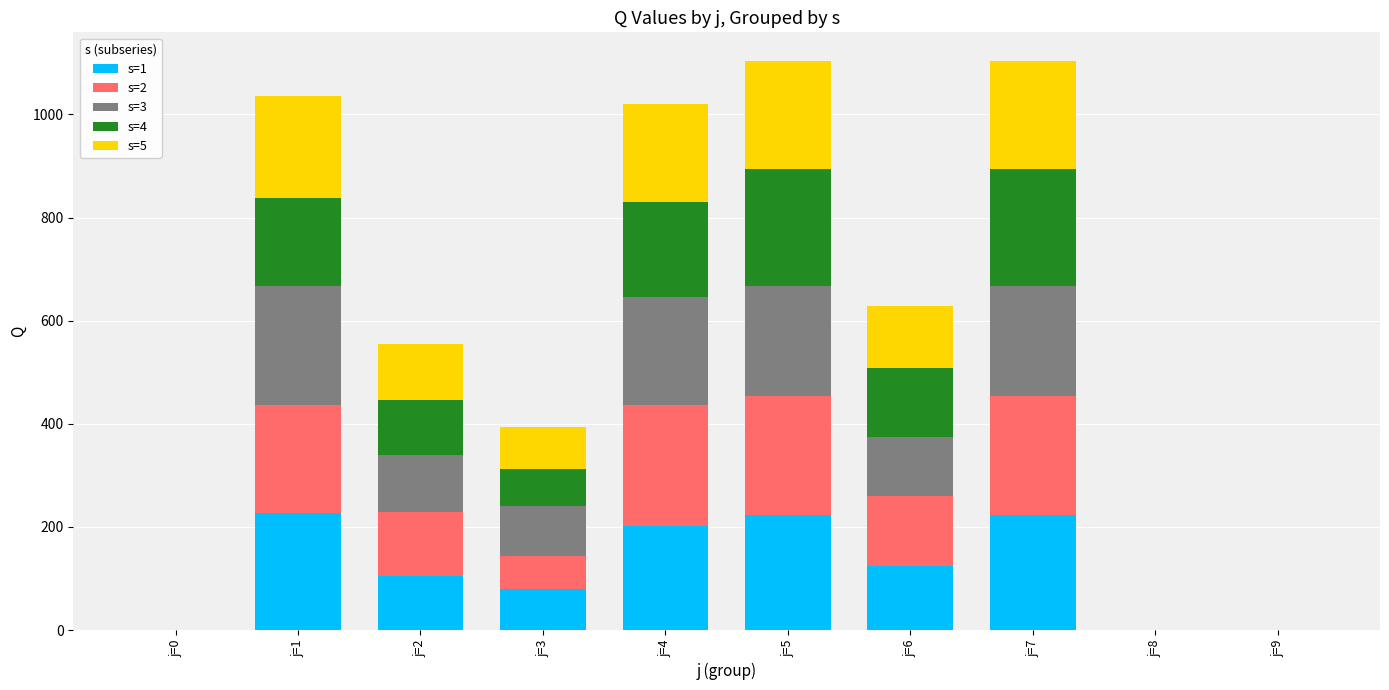

The value of s=1 at j=4 is 202. True or false?

True